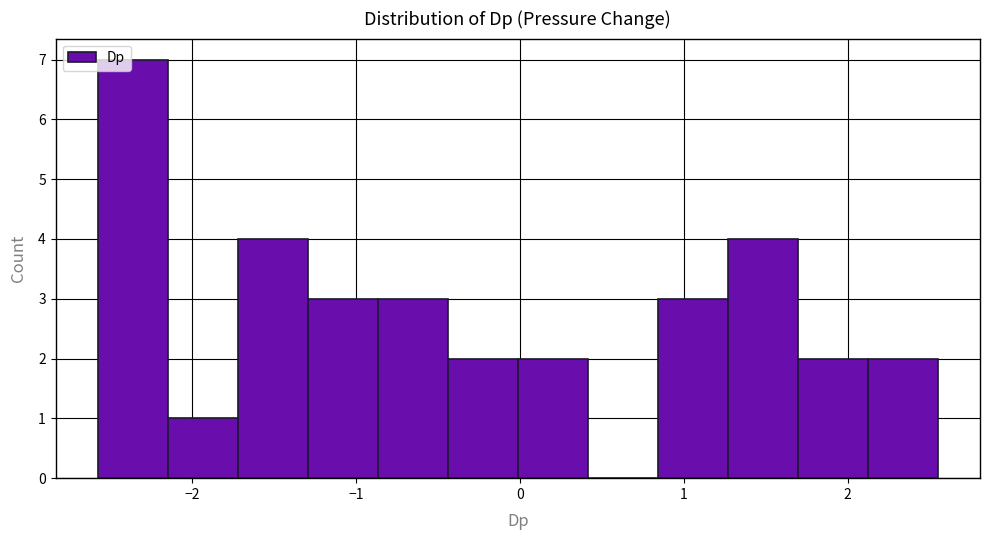

Which range on the x-axis has the tallest bar?

-2.6 to -2.1